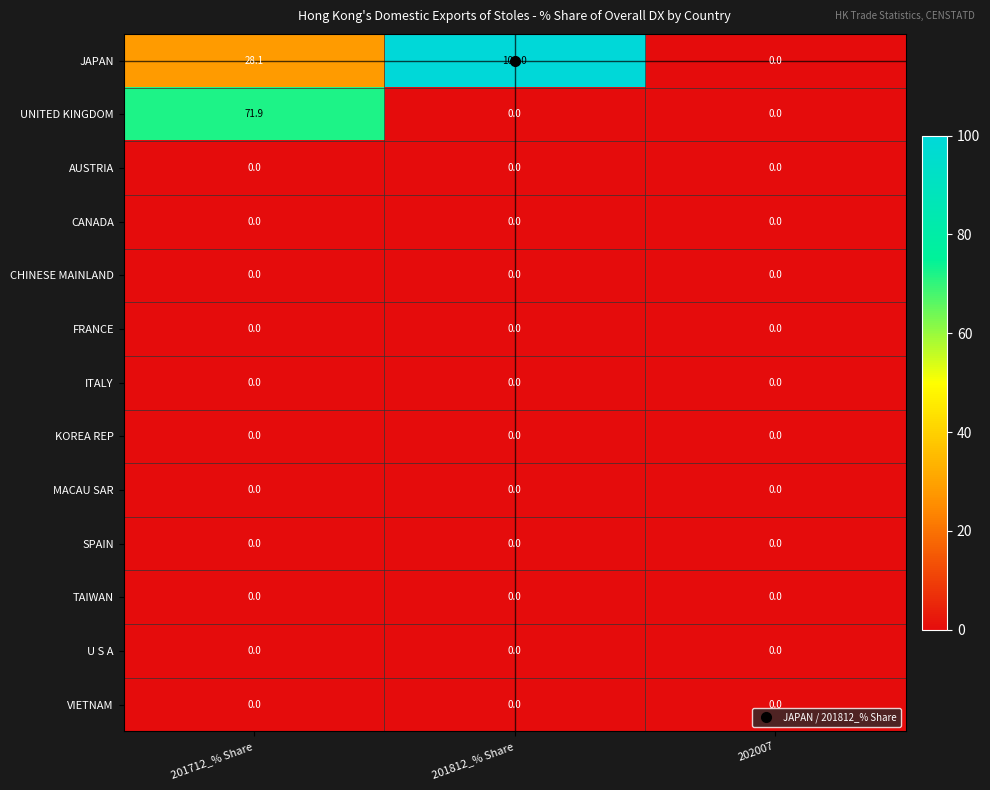

Which label corresponds to the largest value in the chart?

201812_% Share